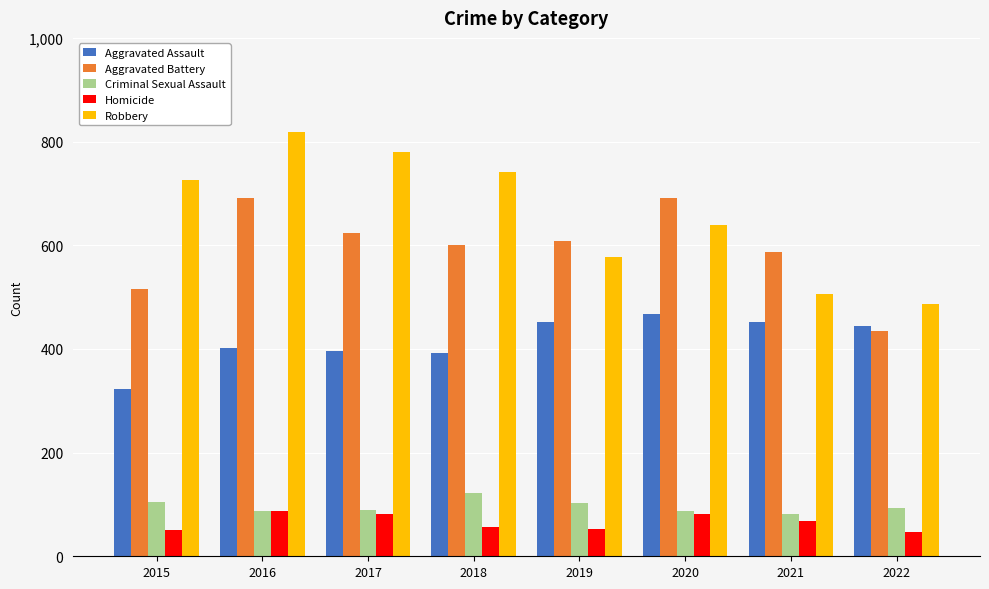

What value does the Aggravated Assault series have at 2018, to the nearest 50?

400